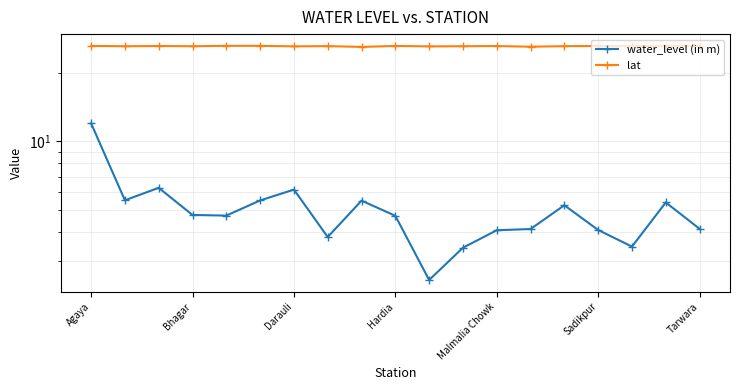

What is the lowest value of the water_level (in m) series?

2.5